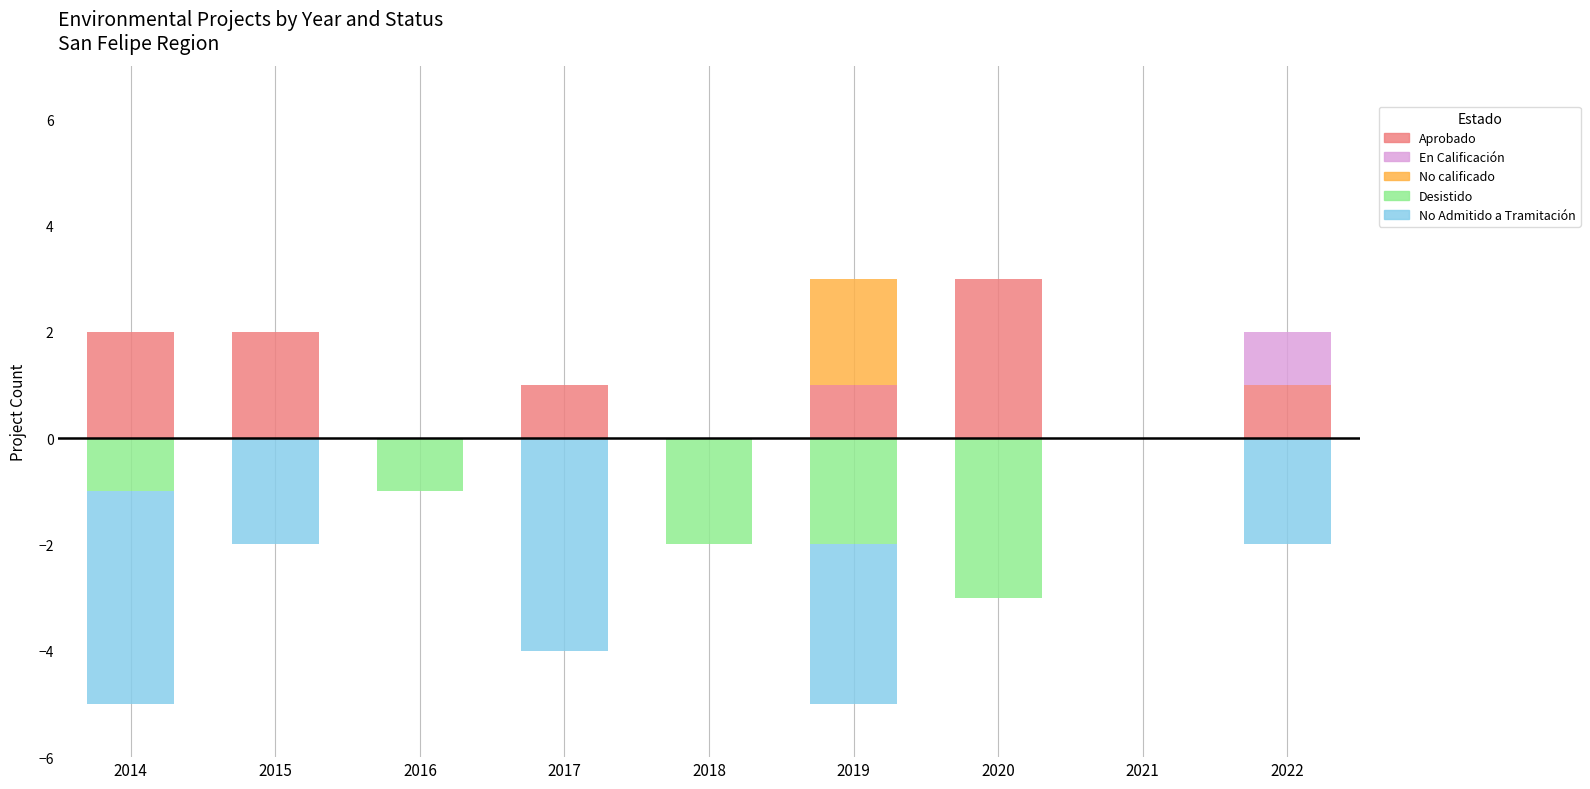

Is the value of En Calificación at 2020 greater than the value of No Admitido a Tramitación at 2019?

Yes